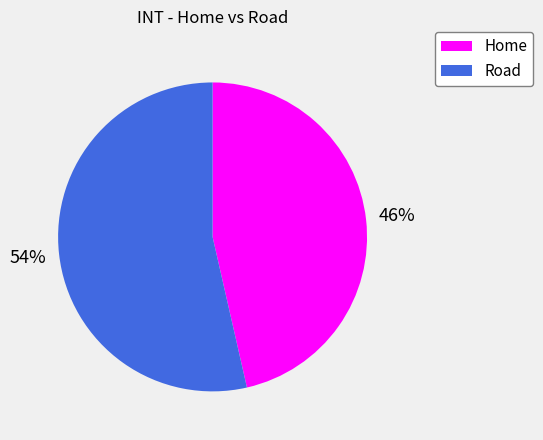

To the nearest percent, what is the average slice percentage?

50%